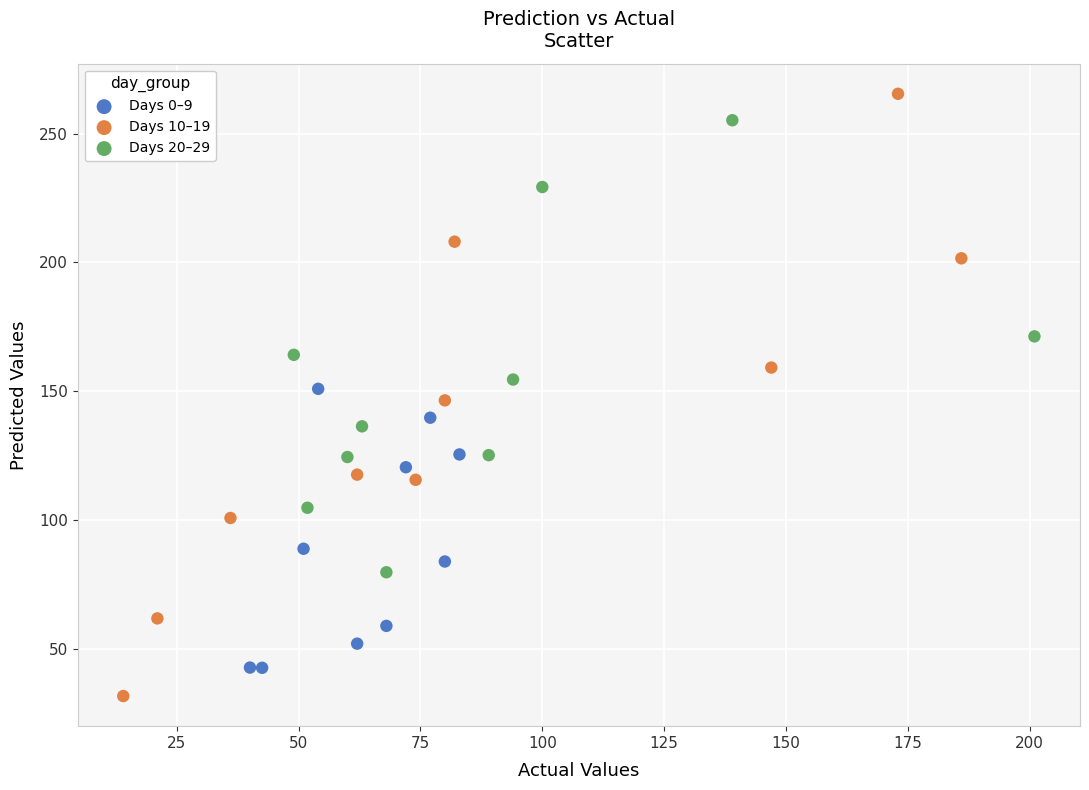

Which series reaches the minimum Y coordinate?

Days 10–19